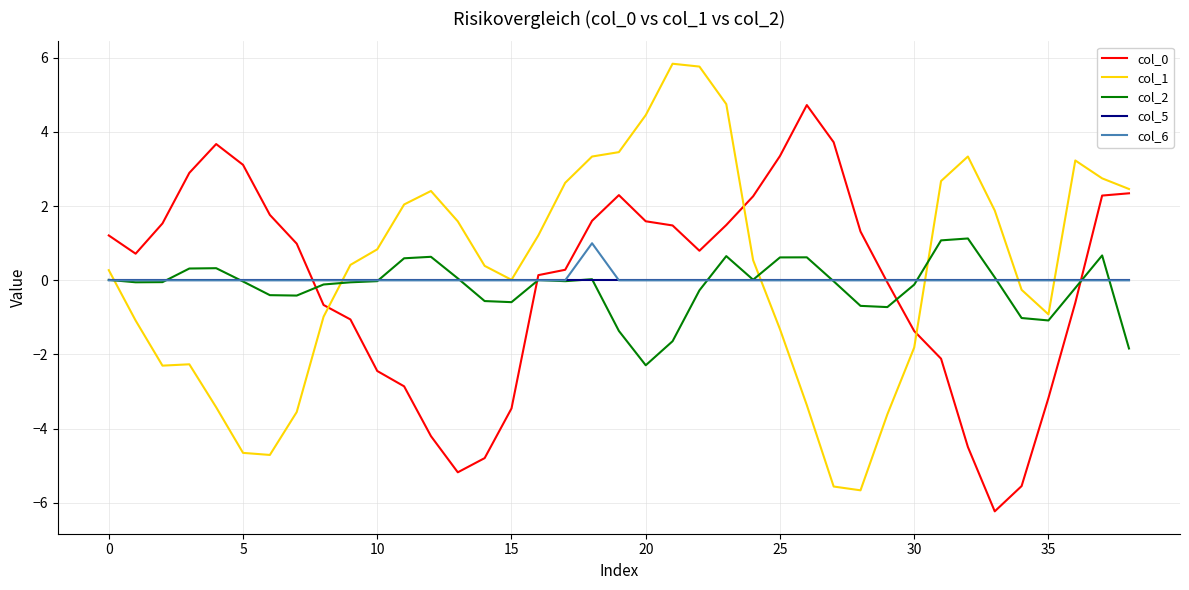

What is the maximum value for col_6?

1.0